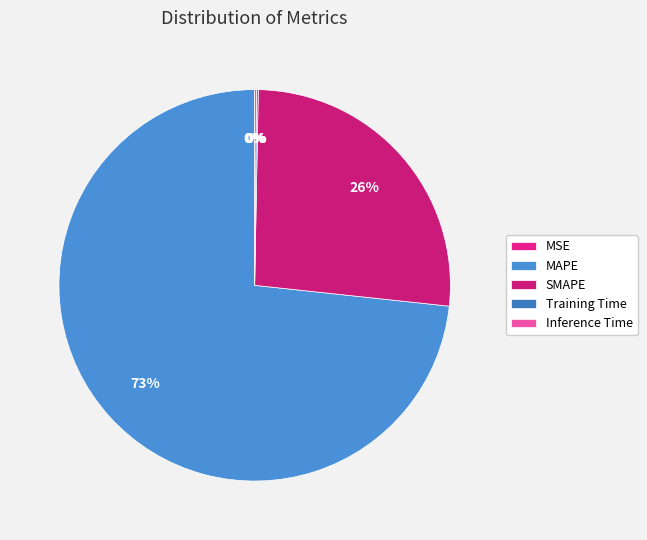

How many segments does this pie chart have?

5